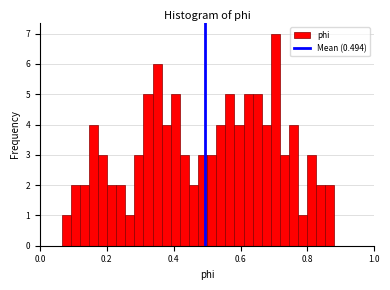

Around what value on the x-axis is the tallest bar? Give the approximate position of its centre, as read against the axis.

0.70